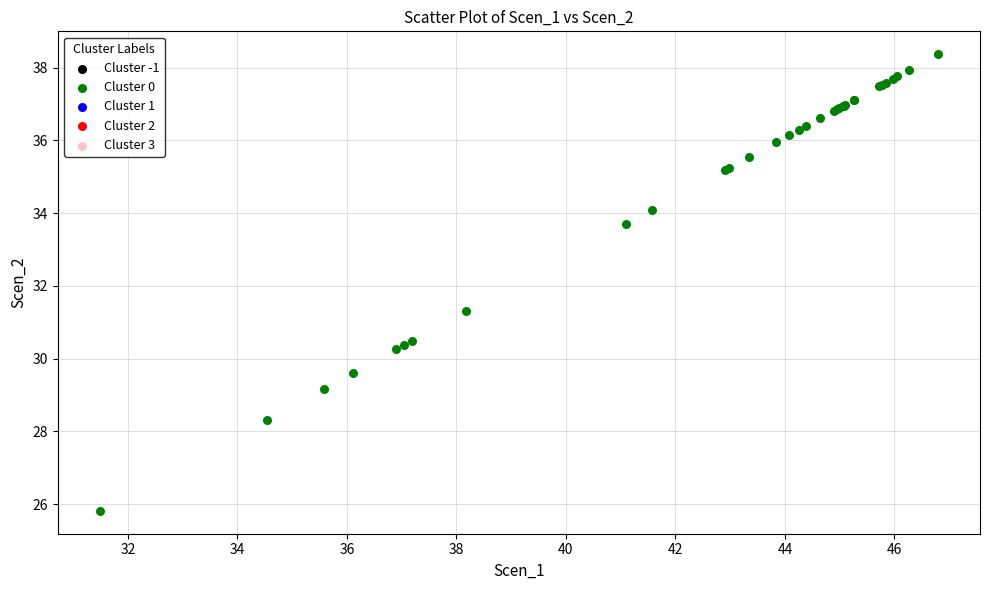

What Y value in the scatter plot is closest to 32?

31.3